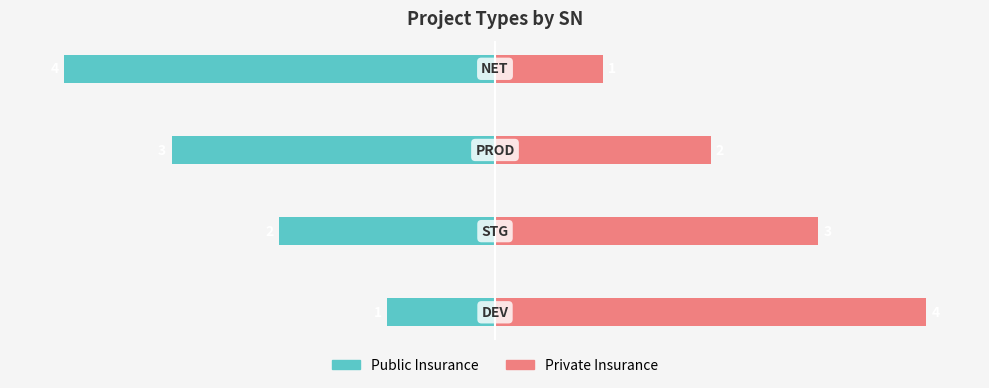

What is the sum of the Public Insurance values at 1 and 2?

-5